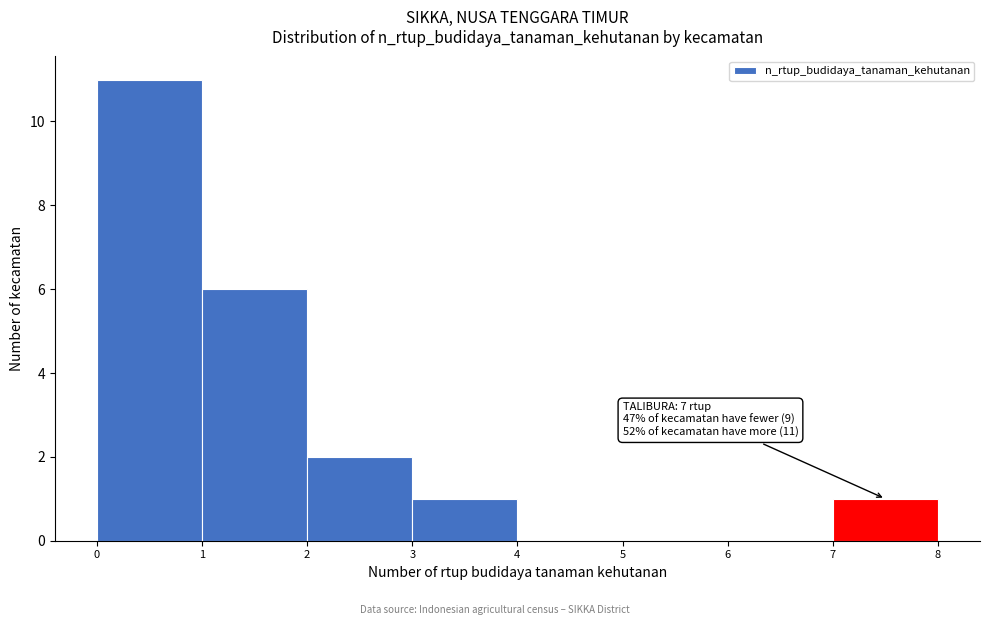

Over which range of the x-axis is the bar tallest?

0 to 1